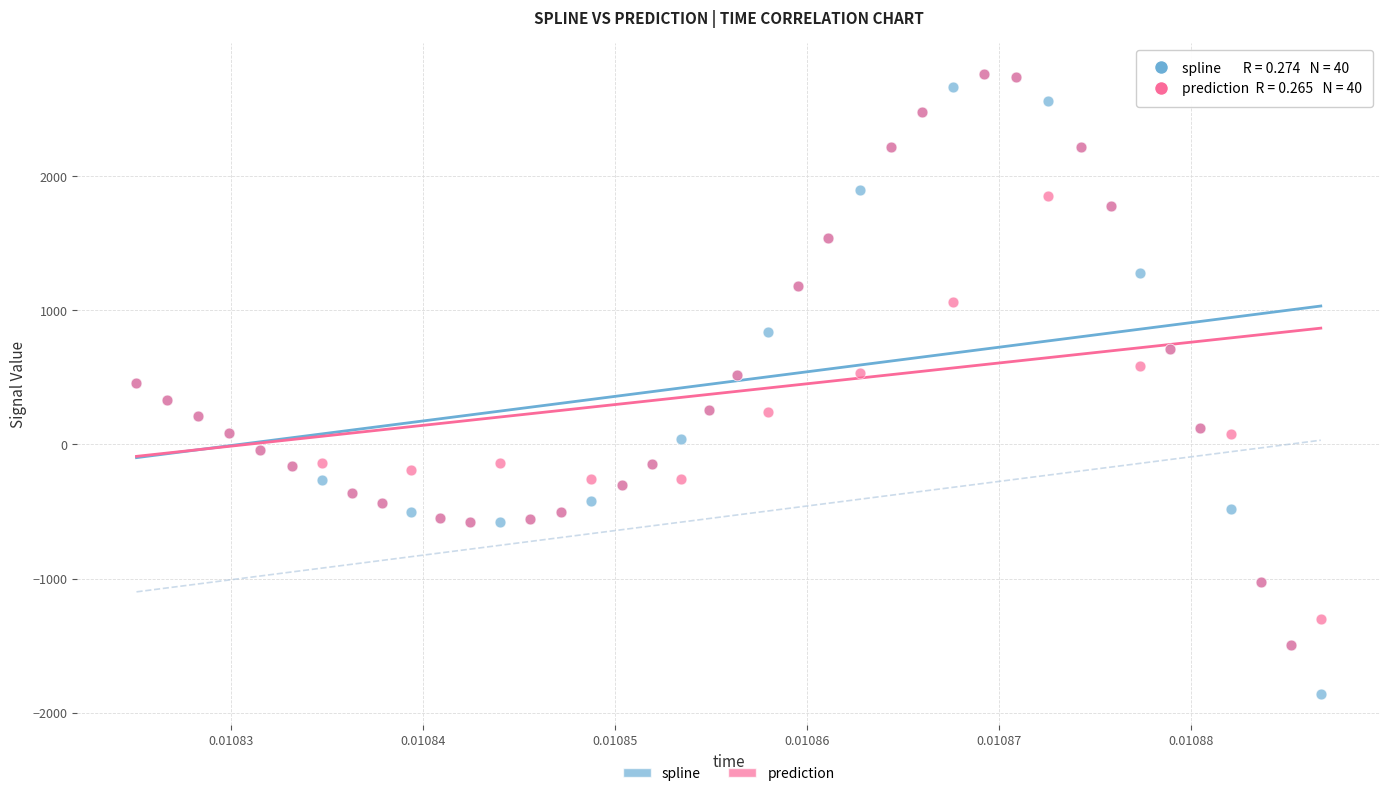

Which series has the widest spread of Y values?

spline